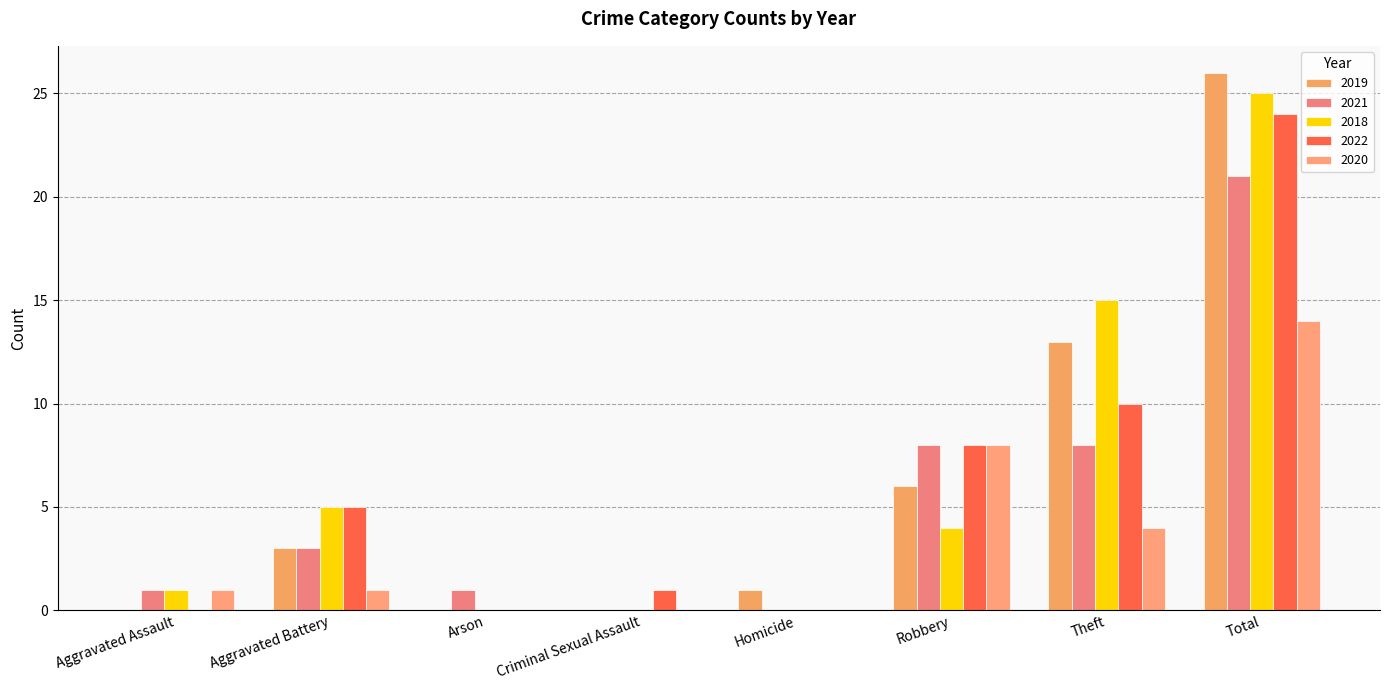

Which series has the largest total across all categories?

2018